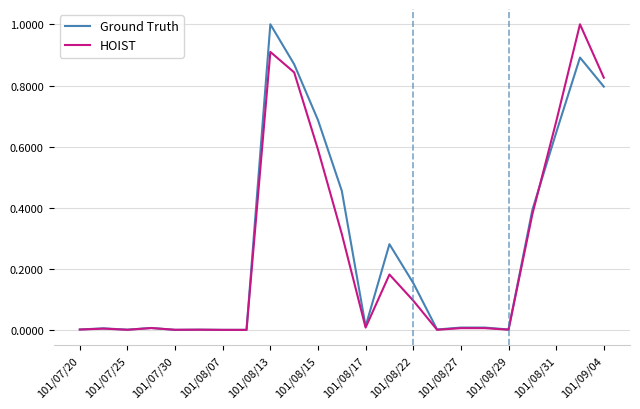

What is the maximum value shown in the chart?

1.0